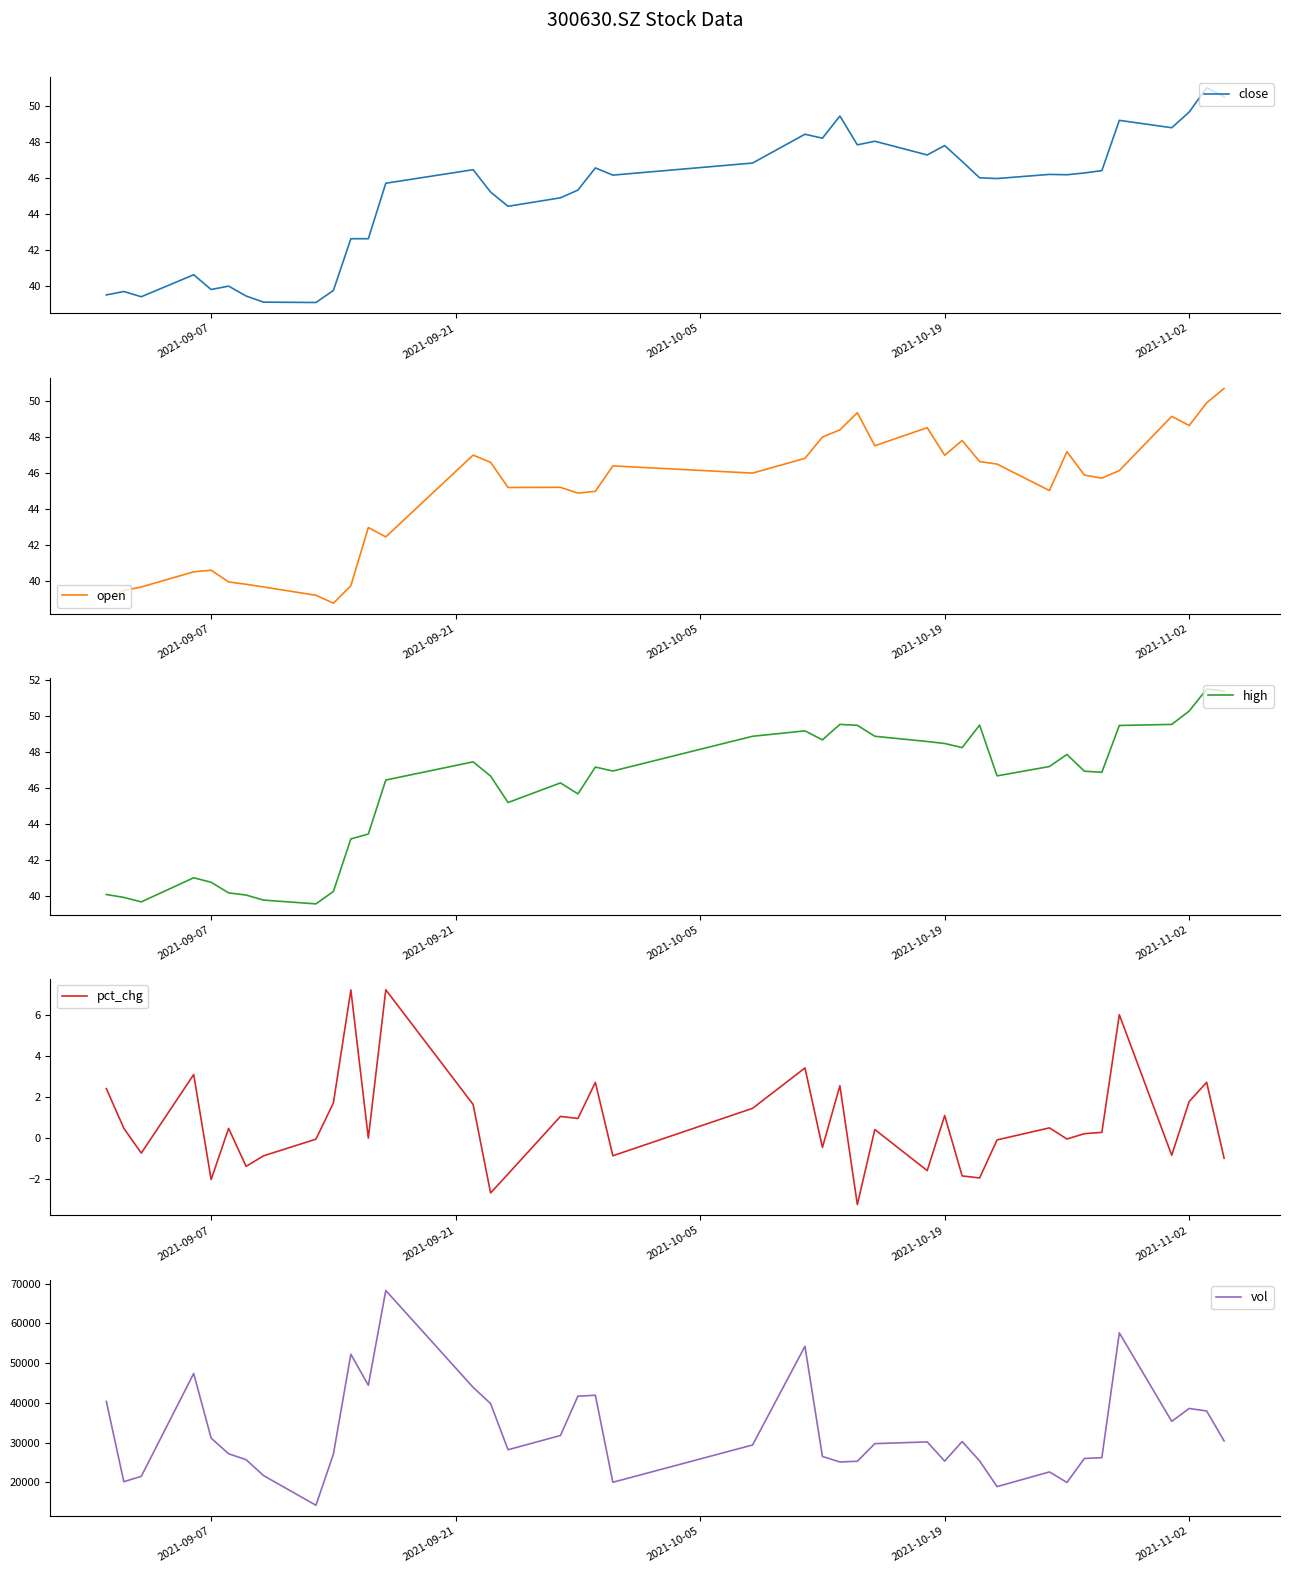

The value of close at 2021-10-19 is 47.8. True or false?

True